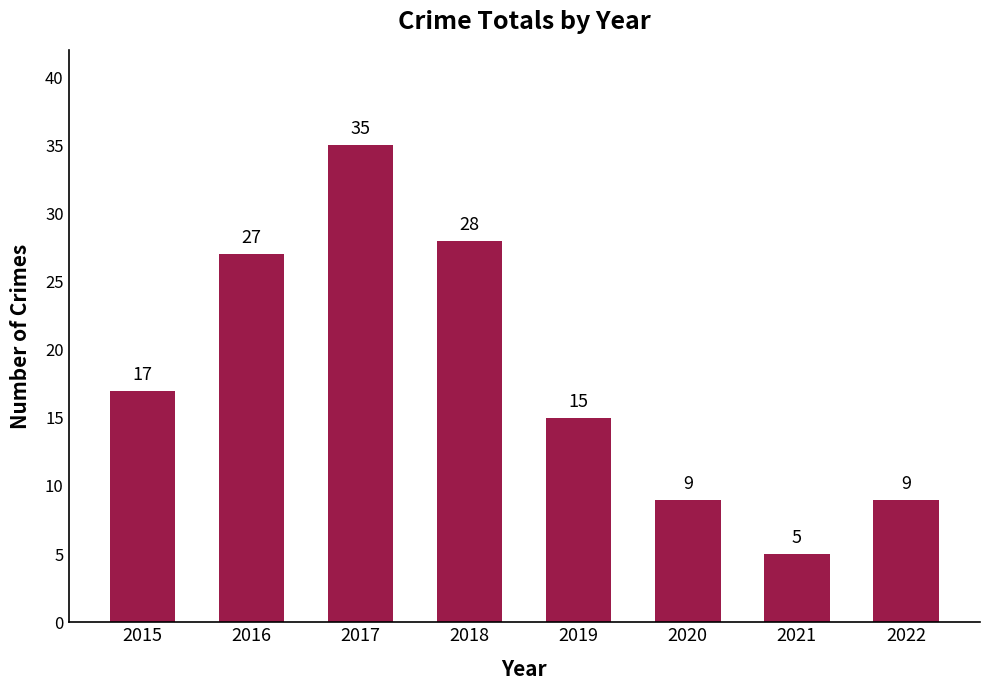

Approximately how many times larger is the value at 2016 compared to 2021?

5.4